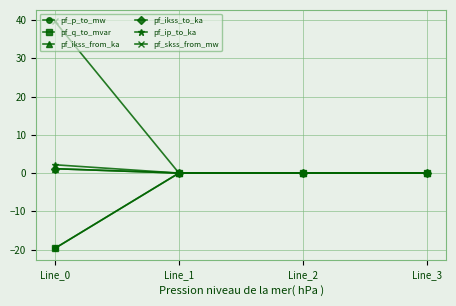

Is this an area chart (filled region under the line)?

No